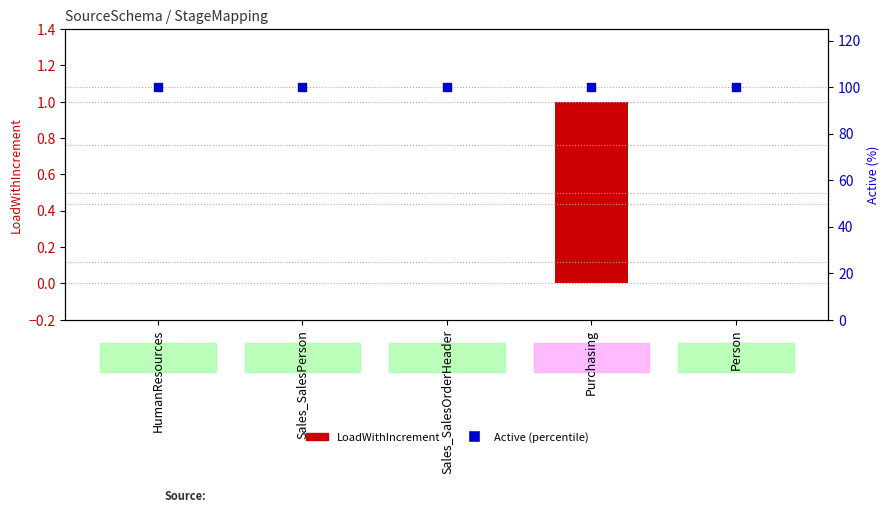

What is the total value across all series at Sales_SalesOrderHeader?

100